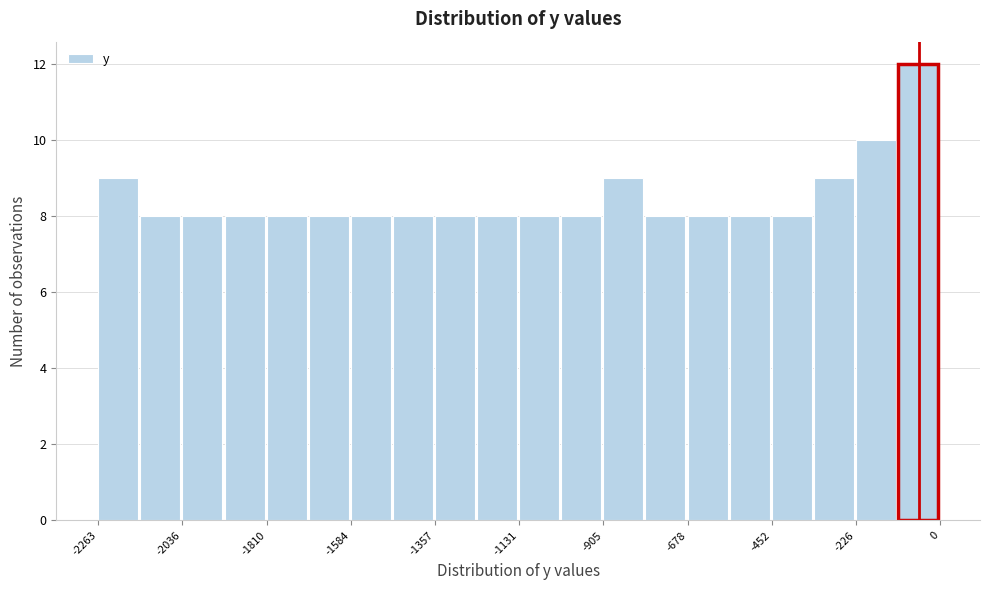

Around what value on the x-axis is the tallest bar? Give the approximate position of its centre, as read against the axis.

-50